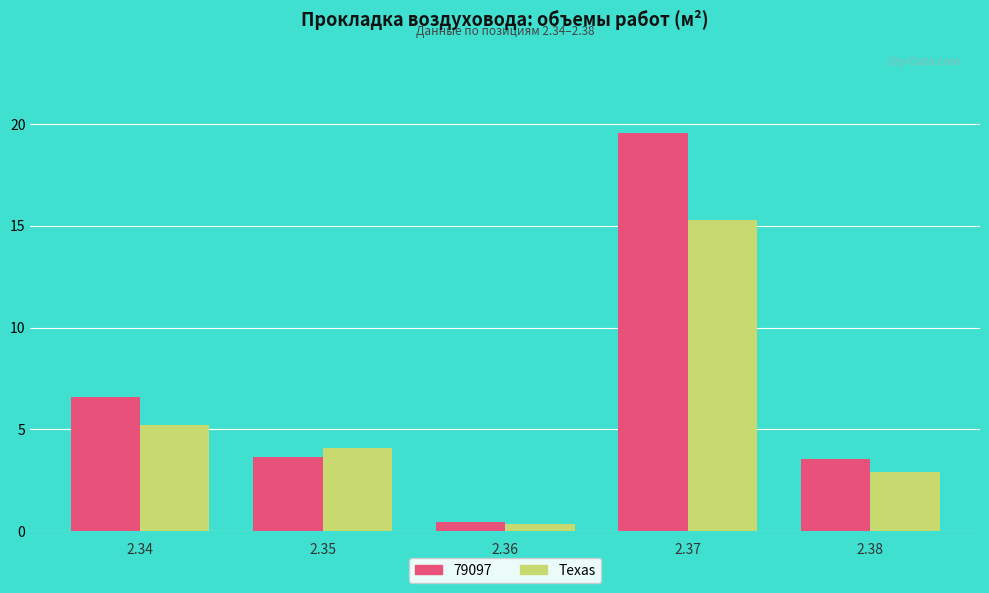

Reading right to left, list all the values displayed in this chart.

79097: 3.6	19.6	0.5	3.6	6.6
Texas: 2.9	15.3	0.4	4.1	5.2